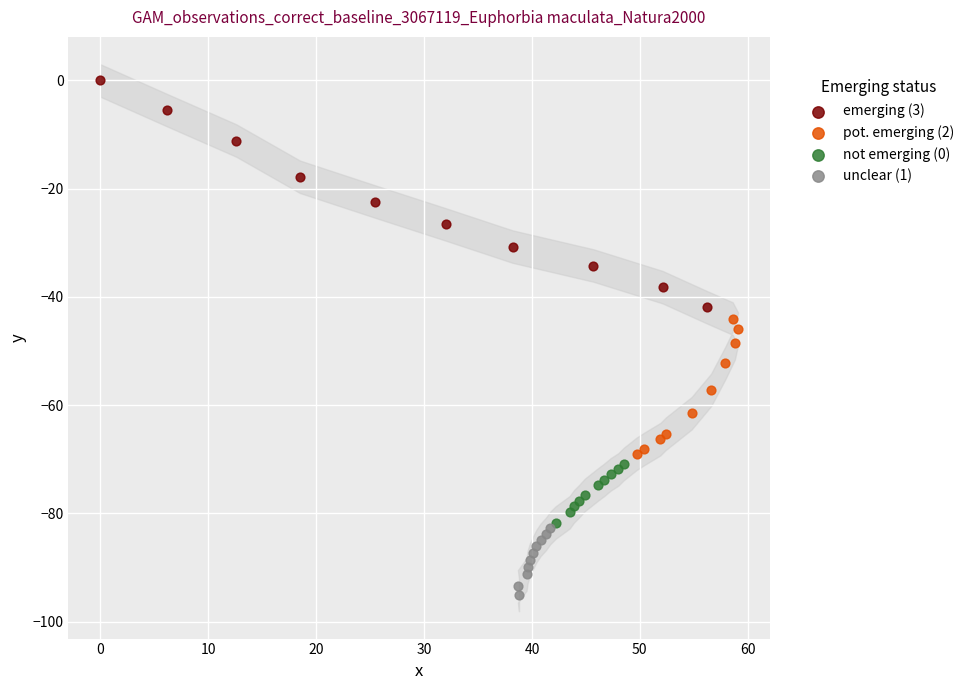

Which series reaches the maximum Y coordinate?

emerging (3)